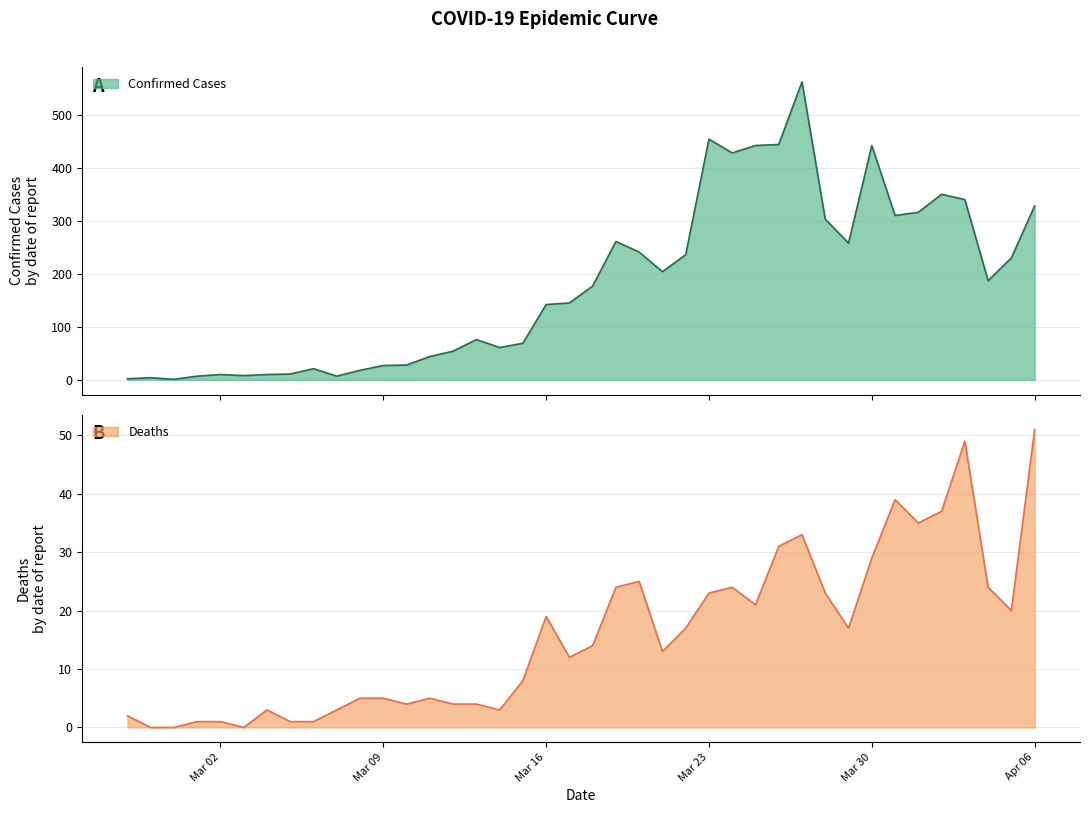

At how many categories does at least one series exceed 131?

22